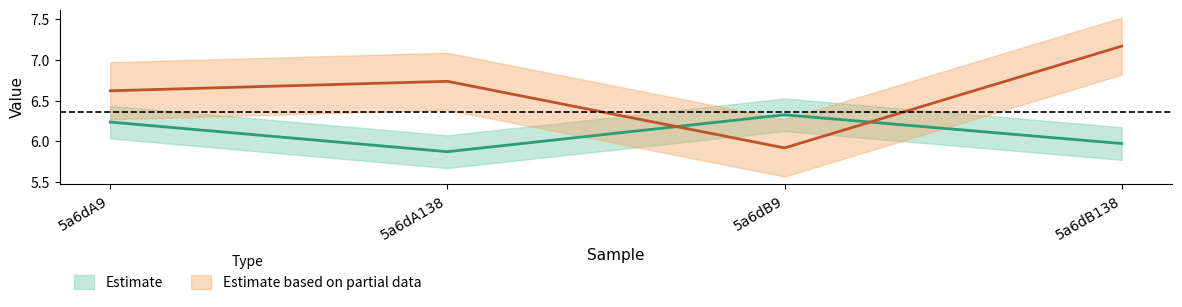

What is the smallest value displayed?

5.9